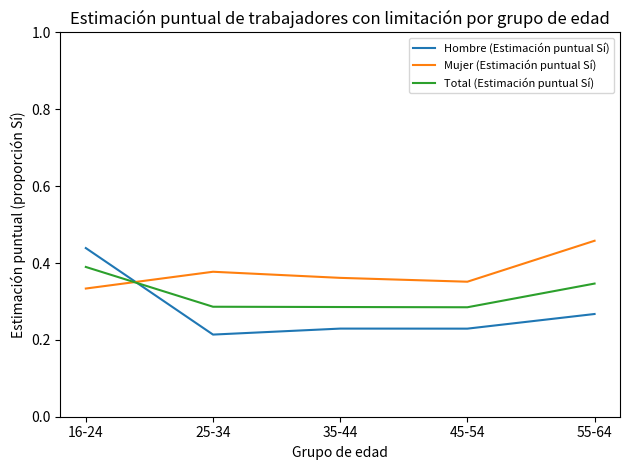

What is the total value across all series at 45-54?

0.9